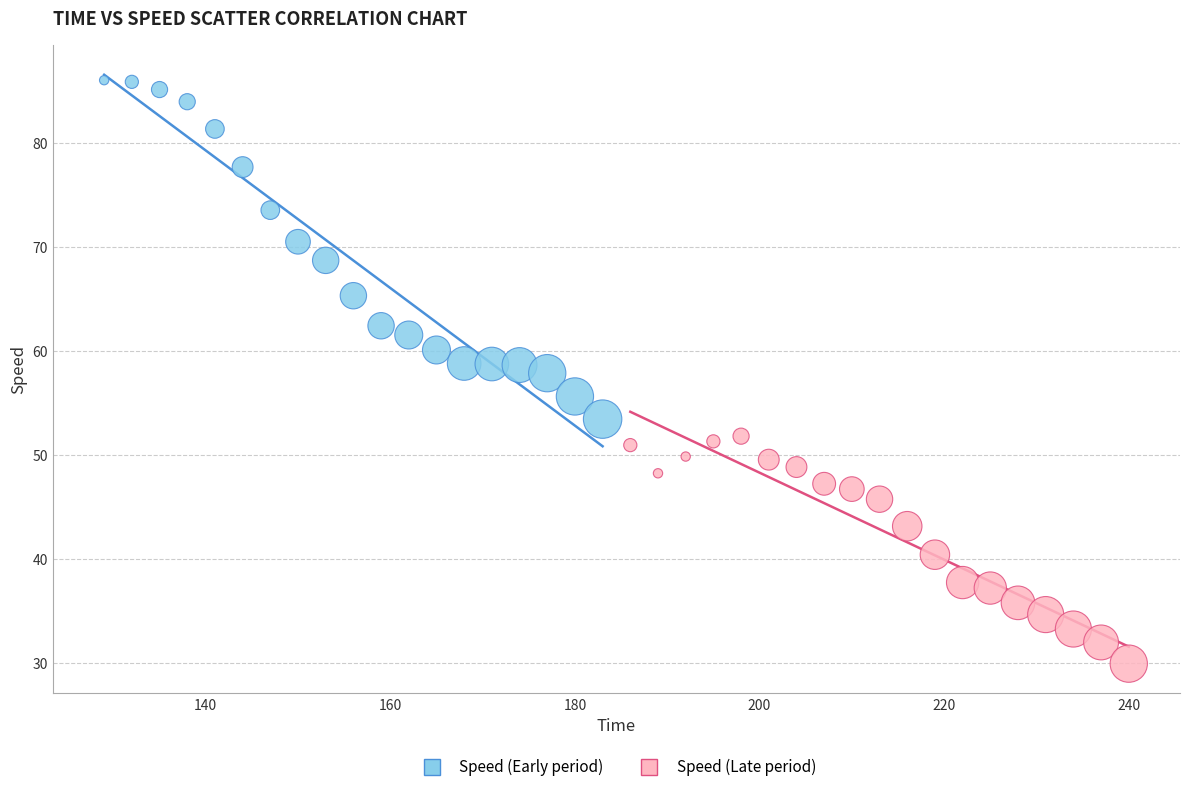

Which series contains the lowest Y value?

Speed (Late period)